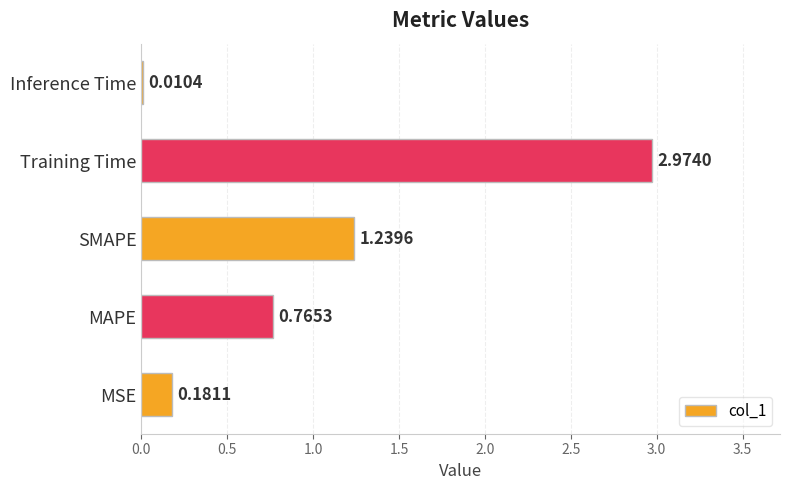

What is the change in value from Training Time to Inference Time?

-3.0